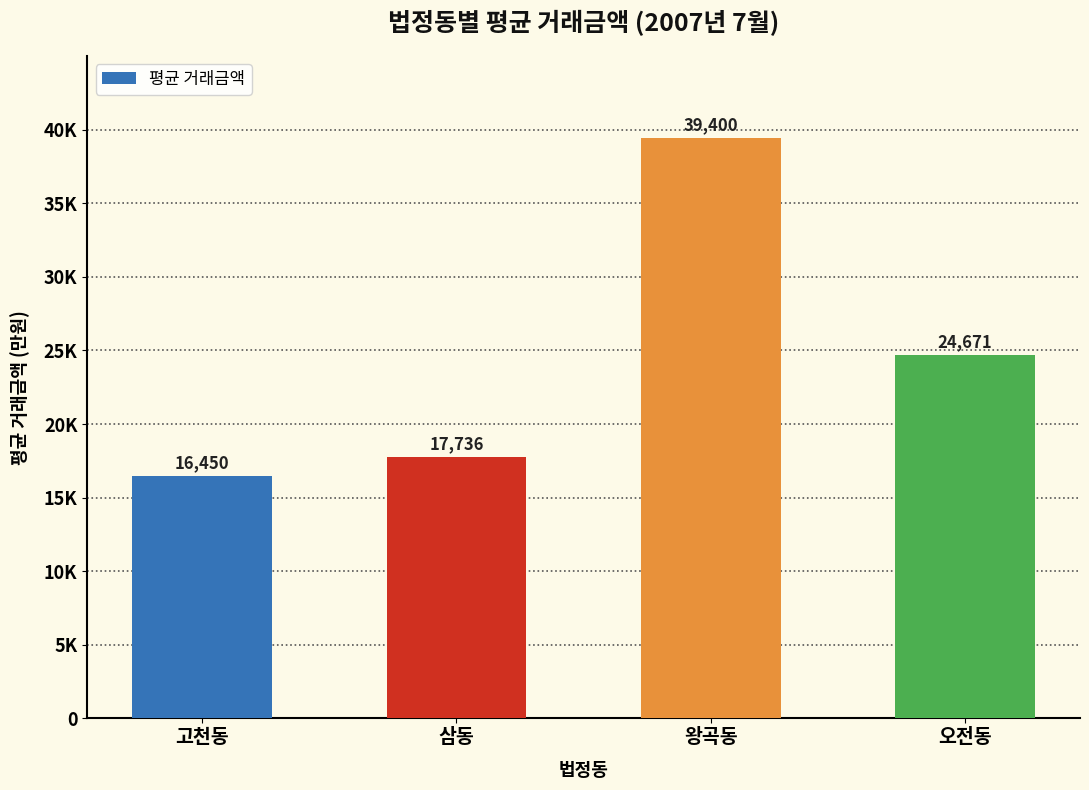

What is the label of the 4th bar from the right?

고천동